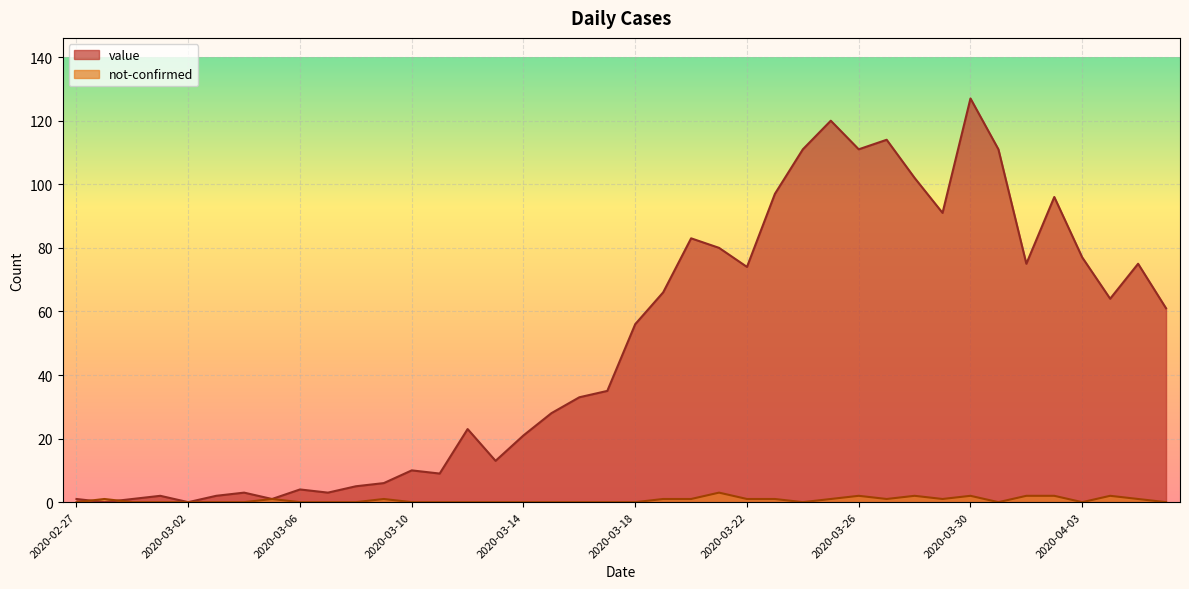

Rank the series by their average value, from highest to lowest.

value, not-confirmed